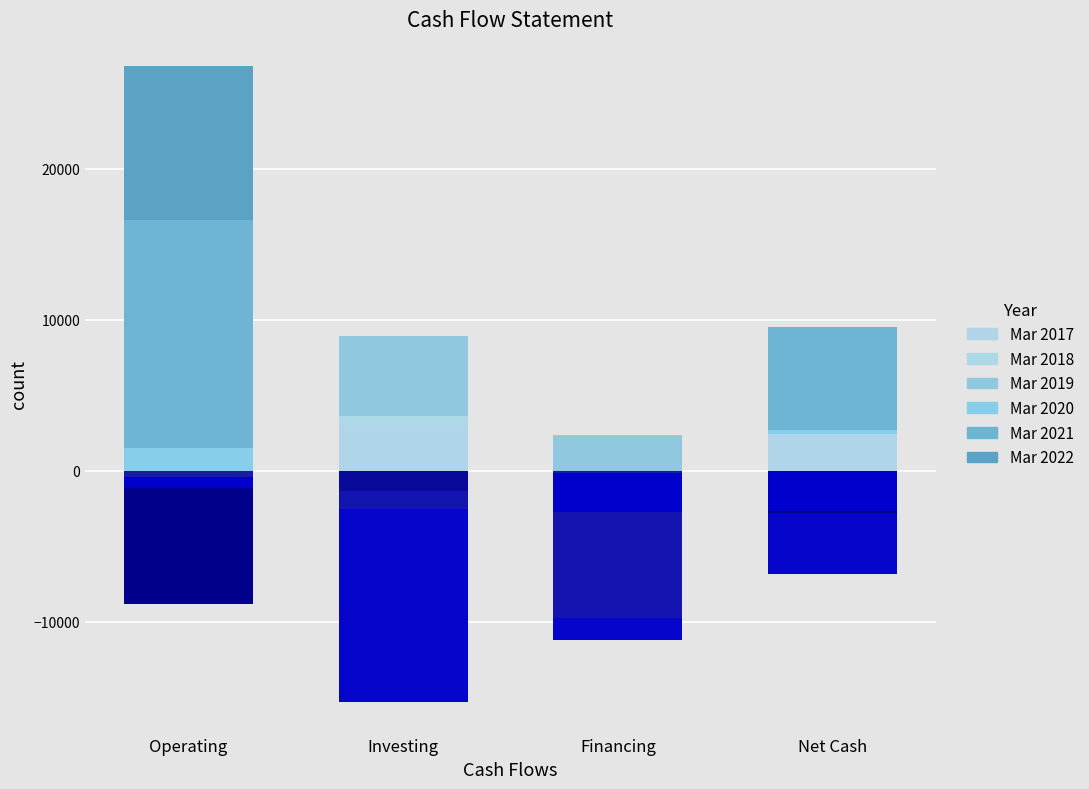

Which has a higher value, Financing or Net Cash?

Net Cash